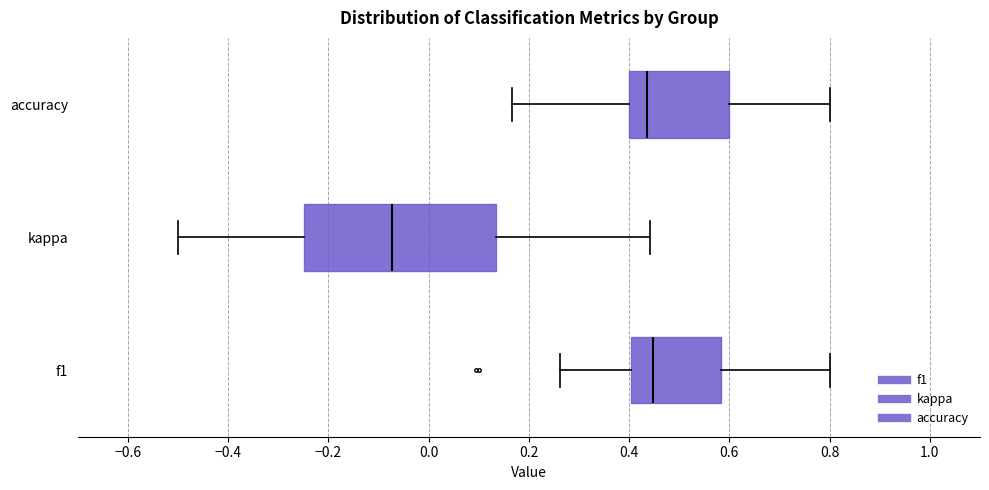

Where is the left edge of the box for accuracy on the x-axis? The values are not printed on the chart, so give them approximately, as read against the axis.

0.40